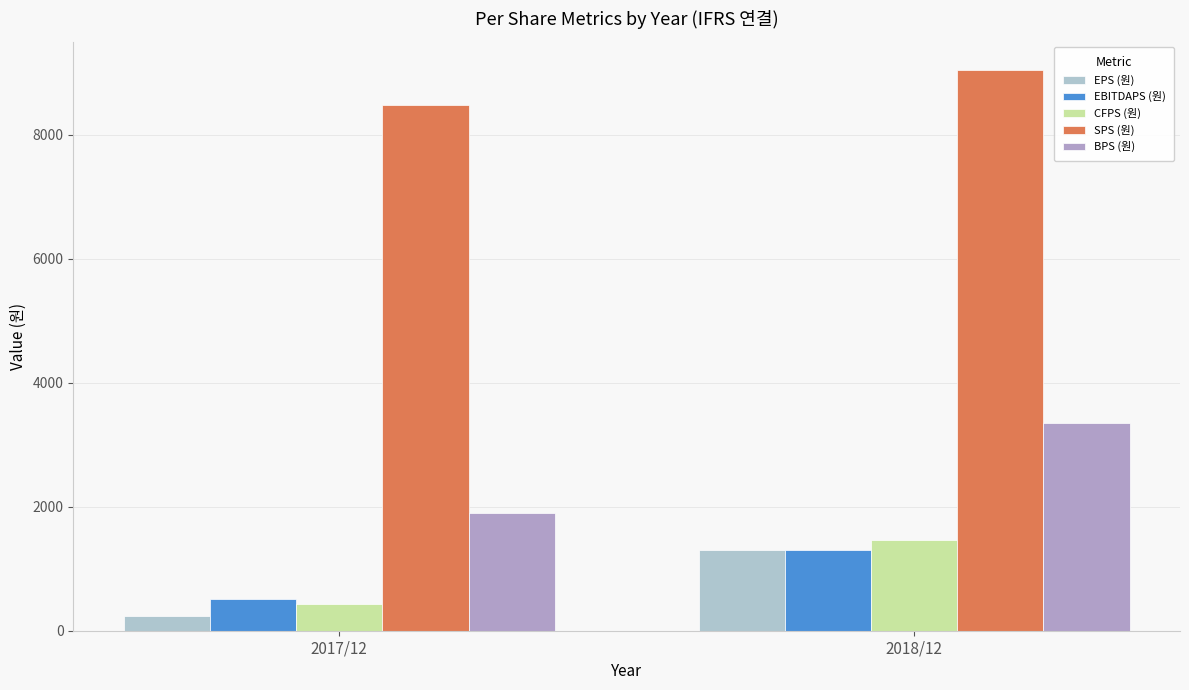

Is it true that CFPS (원) equals 1468 at 2018/12?

True